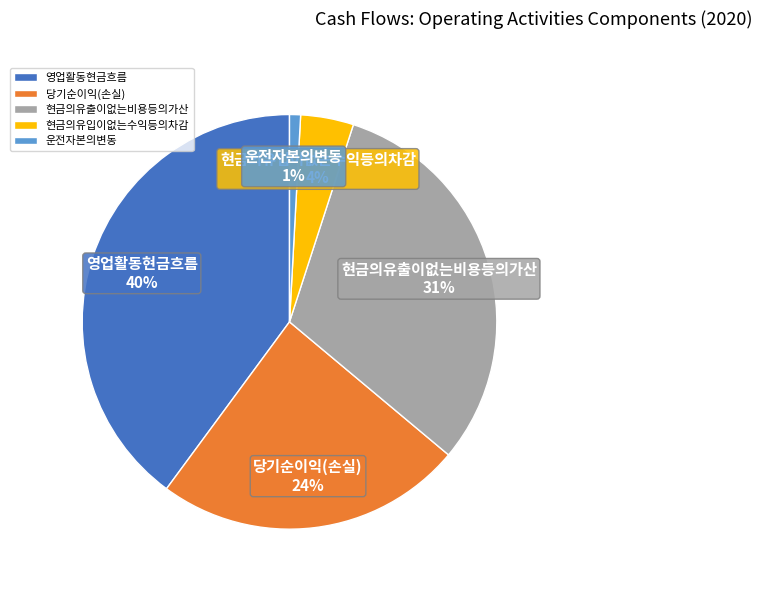

What is the smallest slice in the pie chart?

운전자본의변동